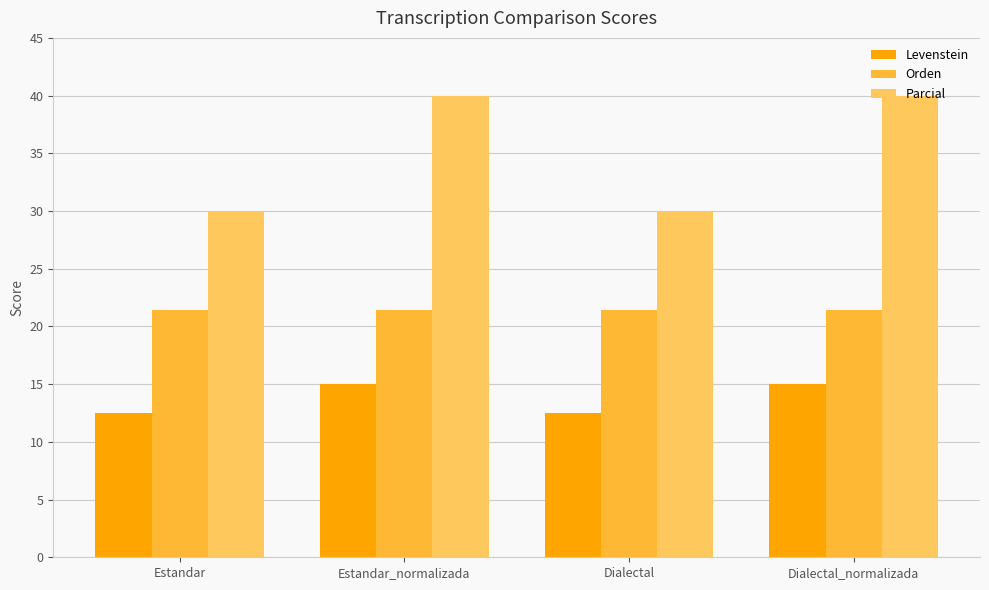

What position from the left is Estandar?

1